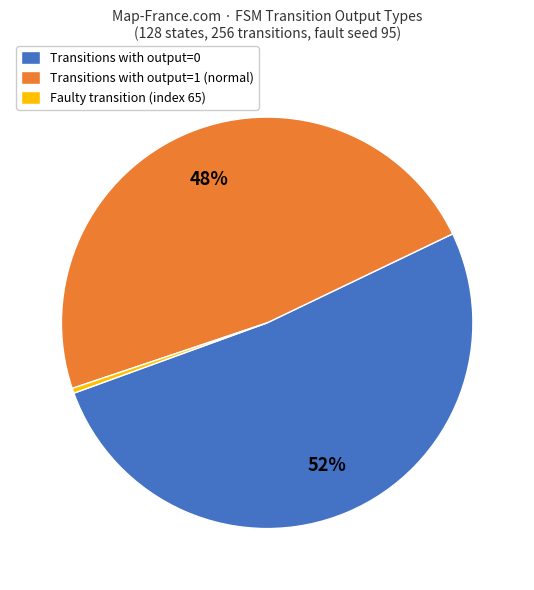

What percentage is the Transitions with output=1 (normal) slice, to the nearest percent?

48%